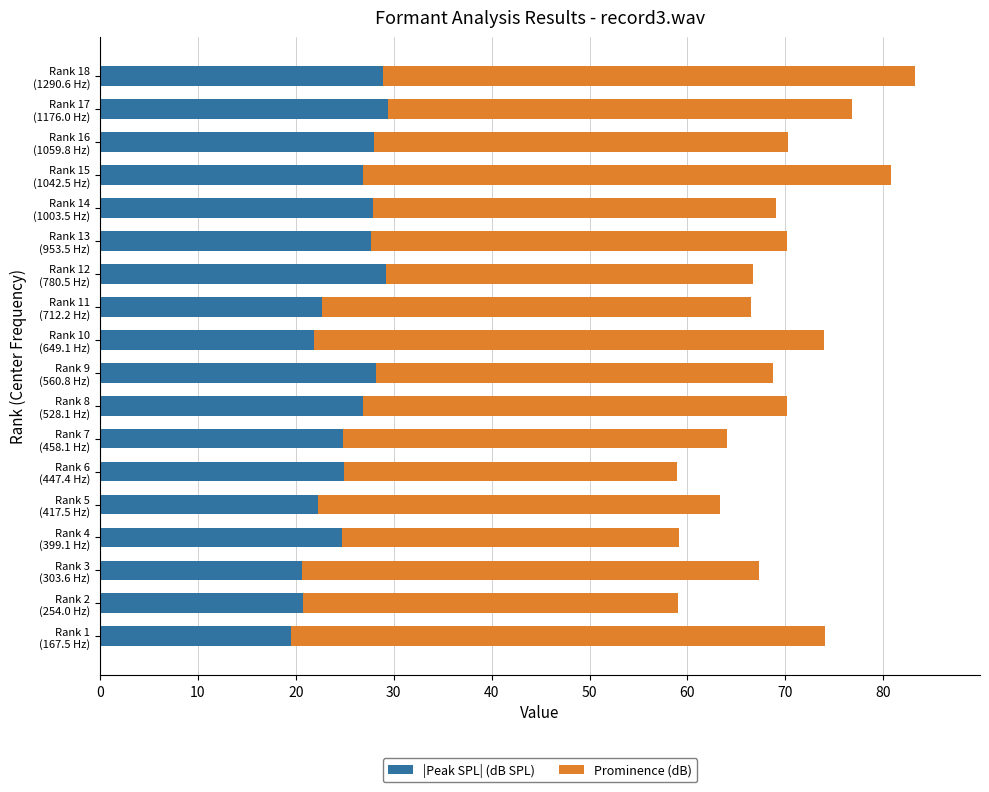

What is the difference between the maximum and minimum values in the |Peak SPL| (dB SPL) series?

9.9